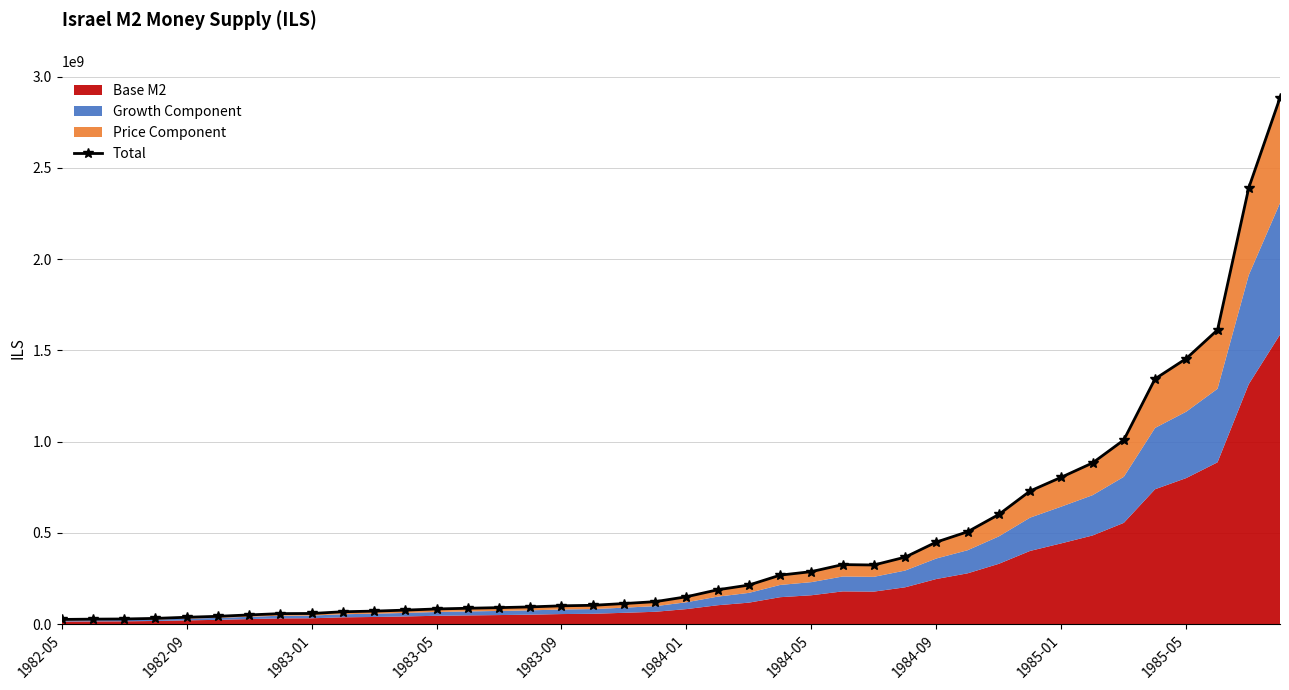

Is it true that the value at 35 is 2094007717?

False